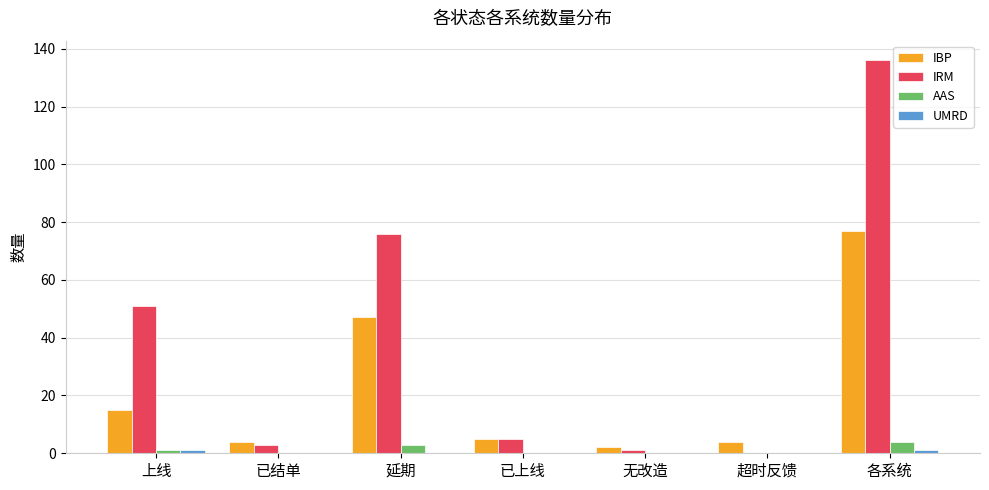

At which label does IBP reach its peak?

各系统